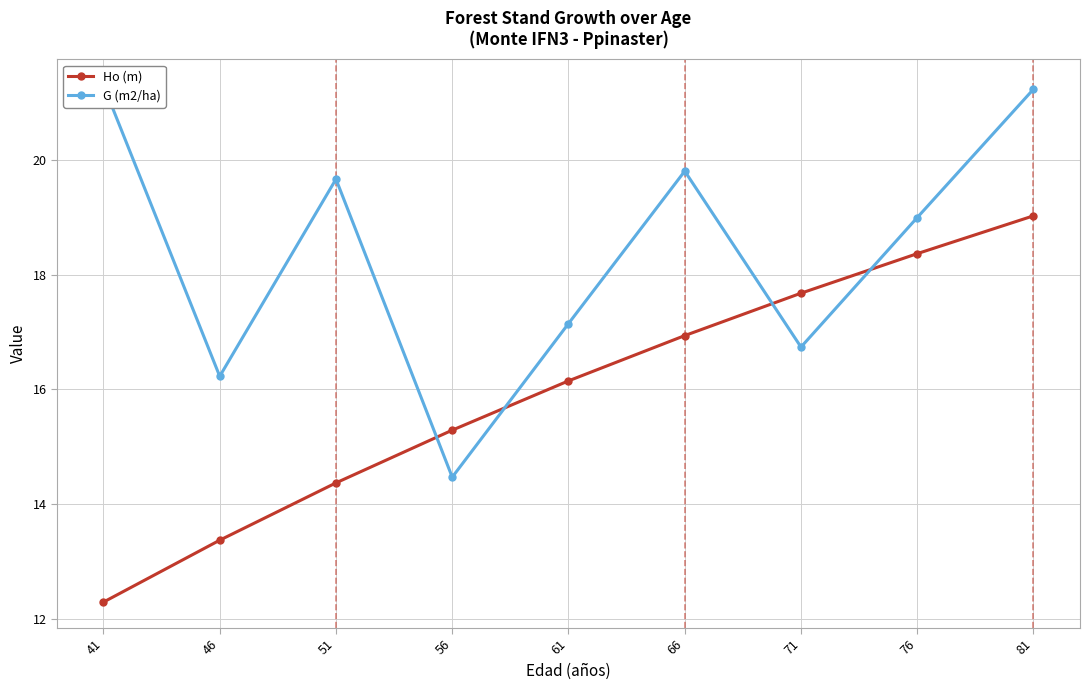

Reading left to right, transcribe all the data shown in this chart.

Ho (m): 12.3	13.4	14.4	15.3	16.1	16.9	17.7	18.4	19.0
G (m2/ha): 21.3	16.2	19.7	14.5	17.1	19.8	16.7	19.0	21.2